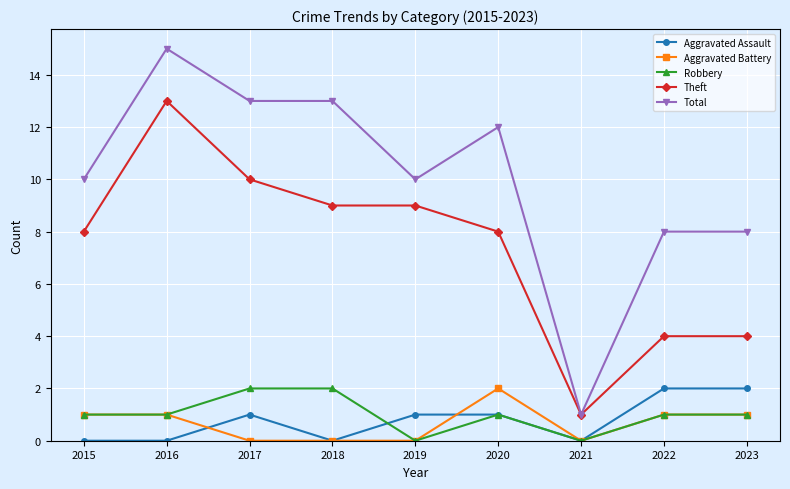

The value of Theft at 2020 is 5. True or false?

False